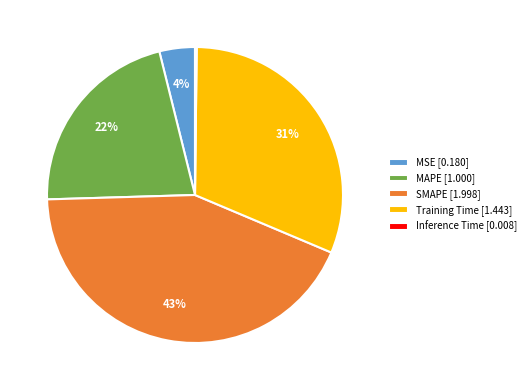

Is it true that MAPE is 35% of the pie?

False